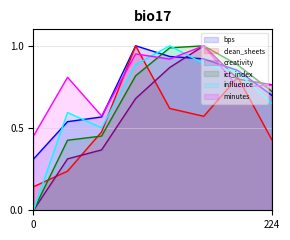

True or false: influence has a value of -0.3 at 0.

False